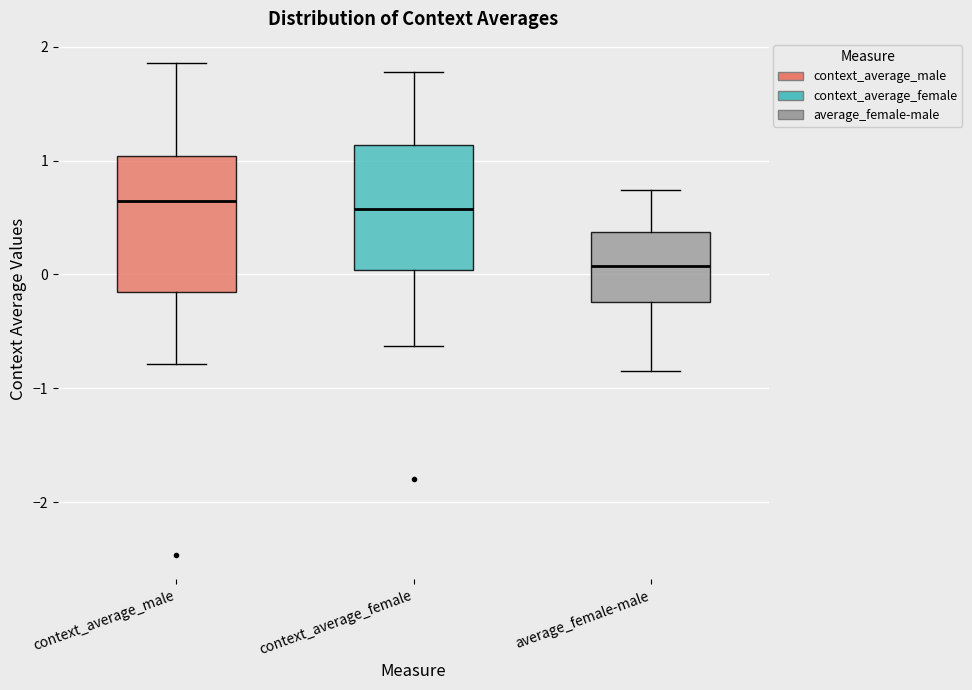

Where does the lower whisker of the box for context_average_male end on the y-axis? The values are not printed on the chart, so give them approximately, as read against the axis.

-0.8